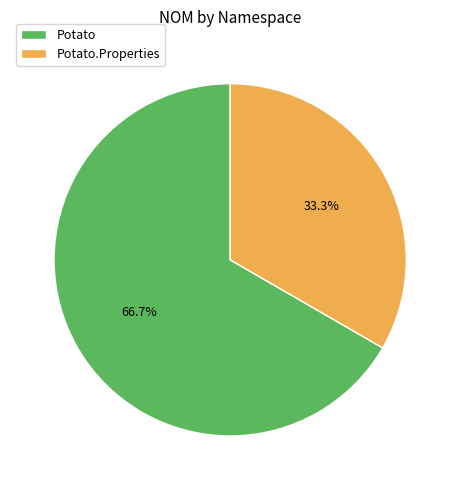

How many segments does this pie chart have?

2